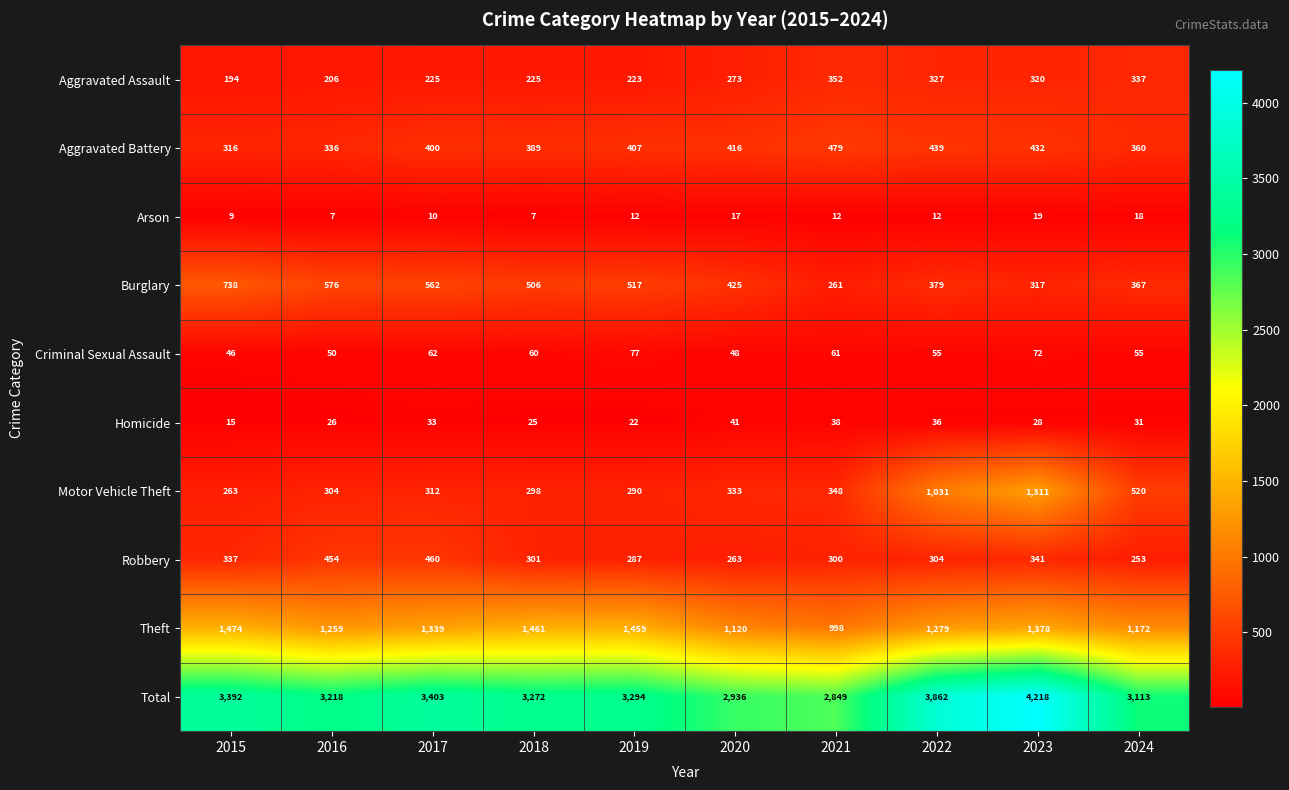

What is the maximum value for Aggravated Assault?

352